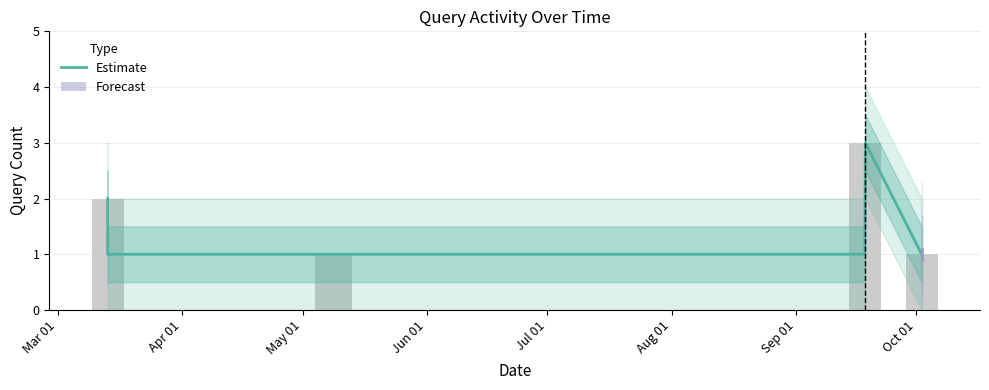

Count the values in the range 1 to 2.

6